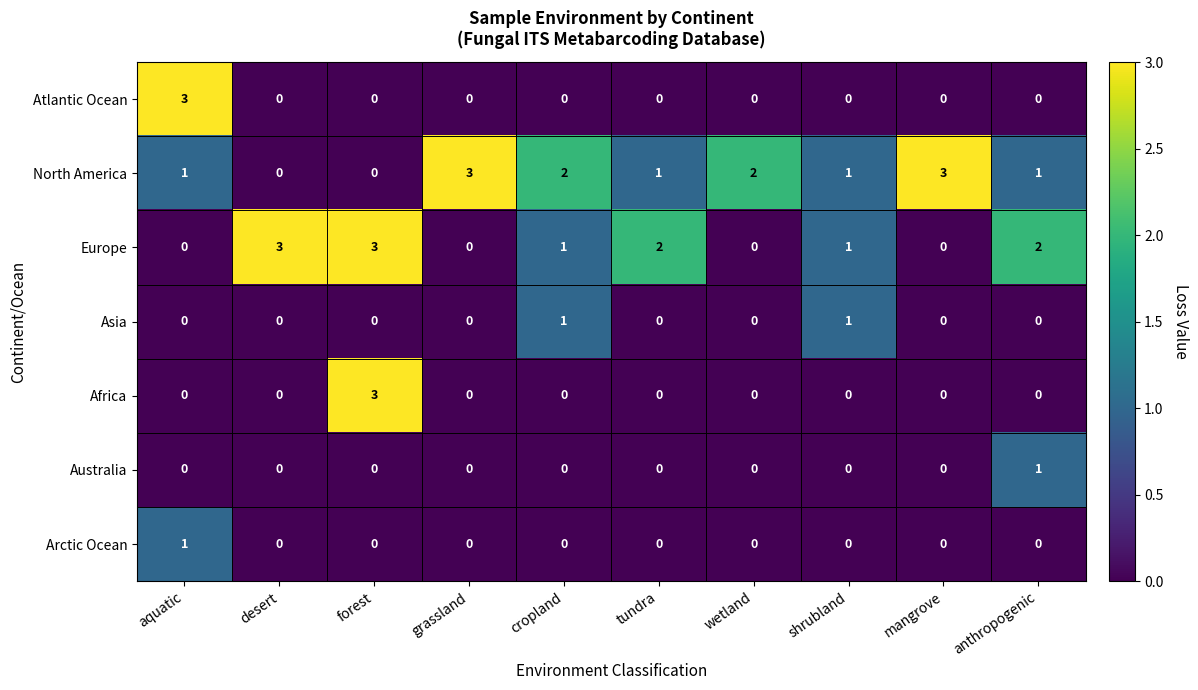

How many values in the Africa series exceed 0?

1